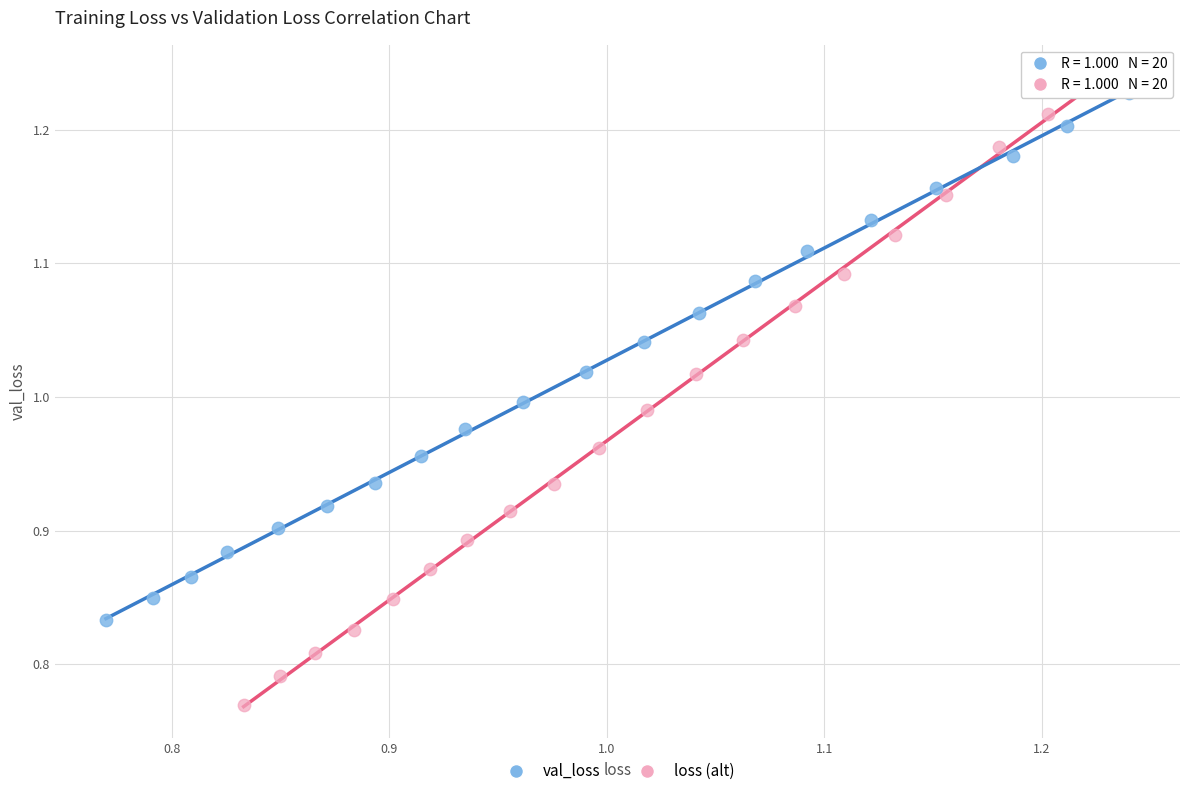

What are all the series names shown in the legend?

val_loss, loss (alt)